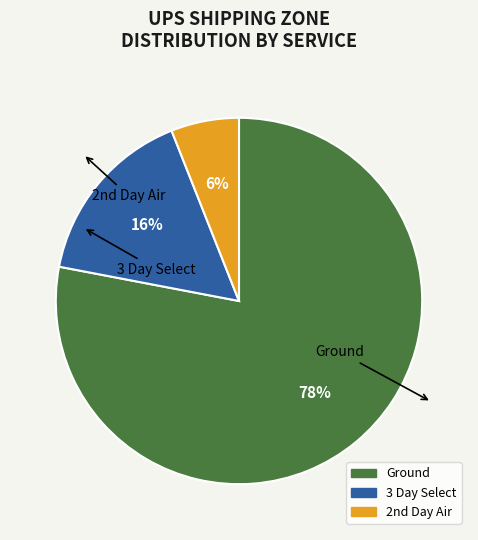

Which category has the biggest portion of the pie?

Ground